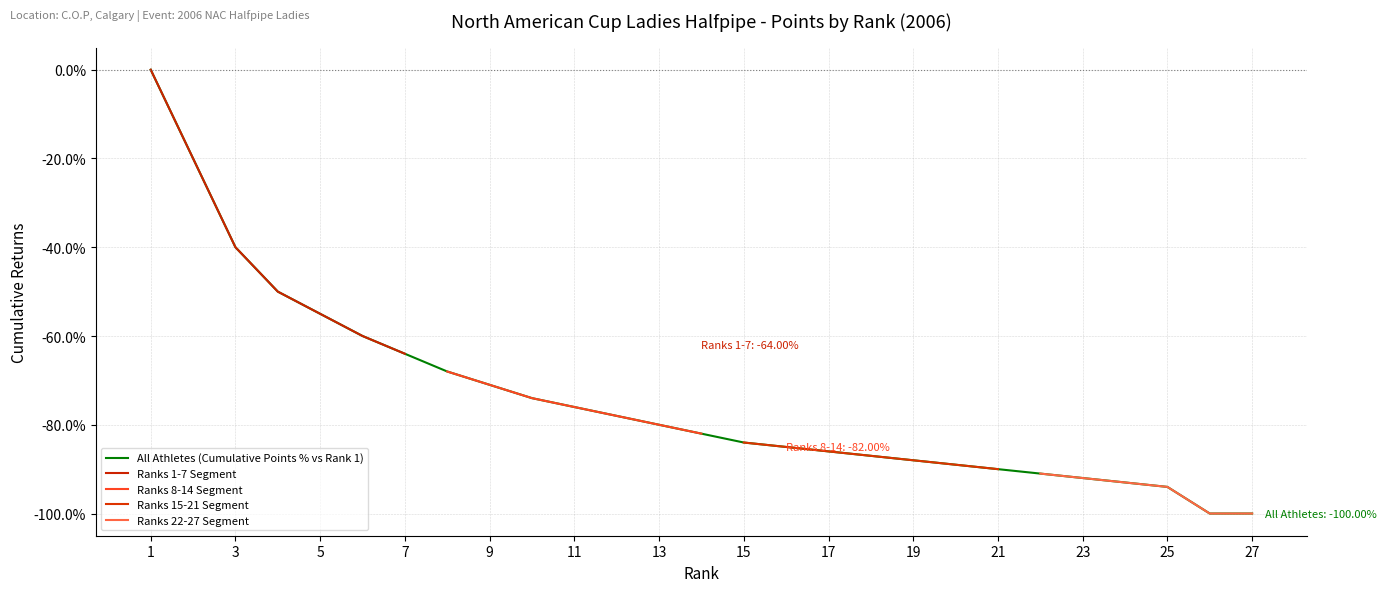

What is the sum of all Points (Rank 1-7) values?

-289.0